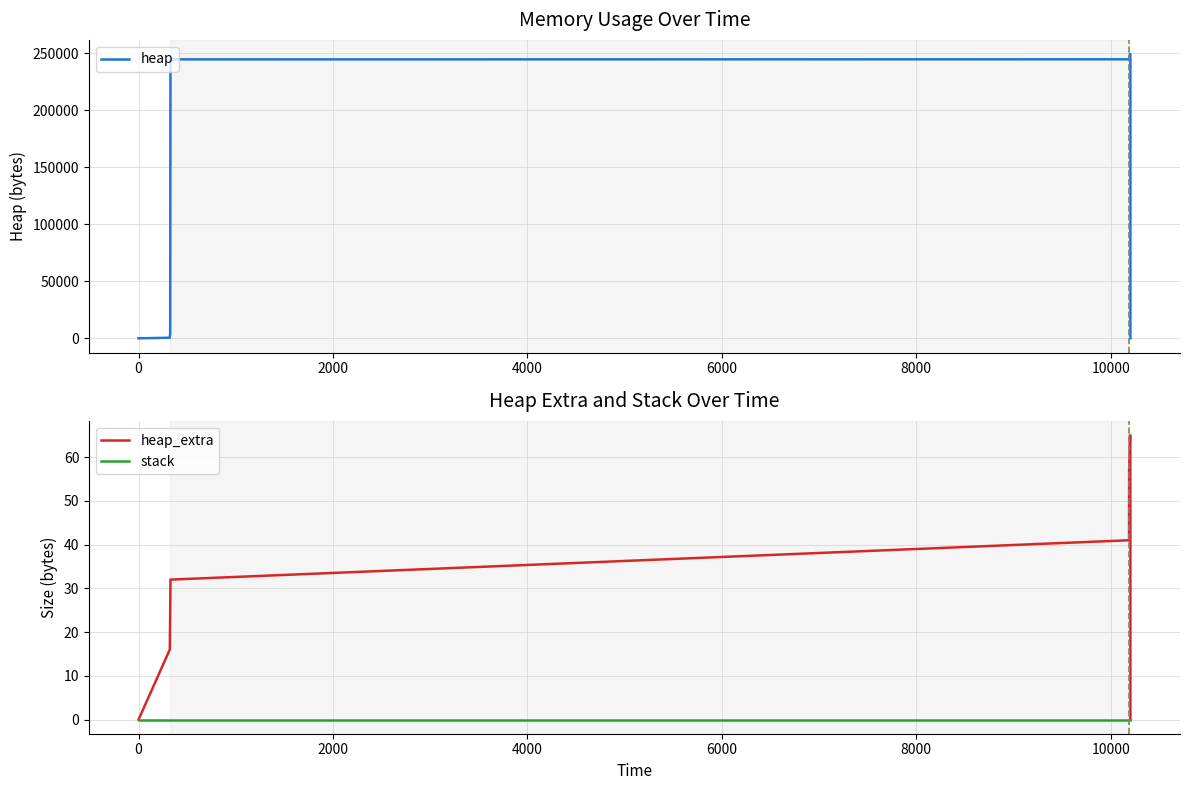

At how many categories does at least one series exceed 51903?

10